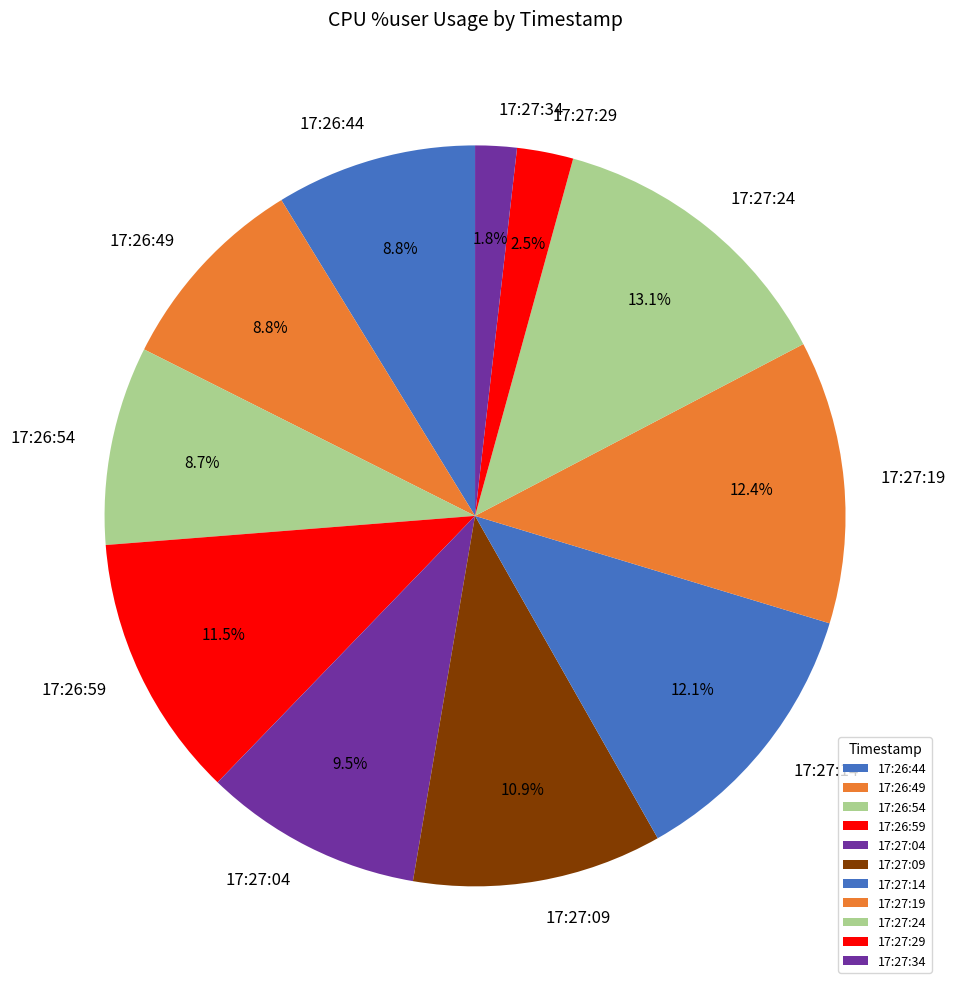

To the nearest percent, what is the combined percentage of 17:27:34 and 17:27:09?

13%